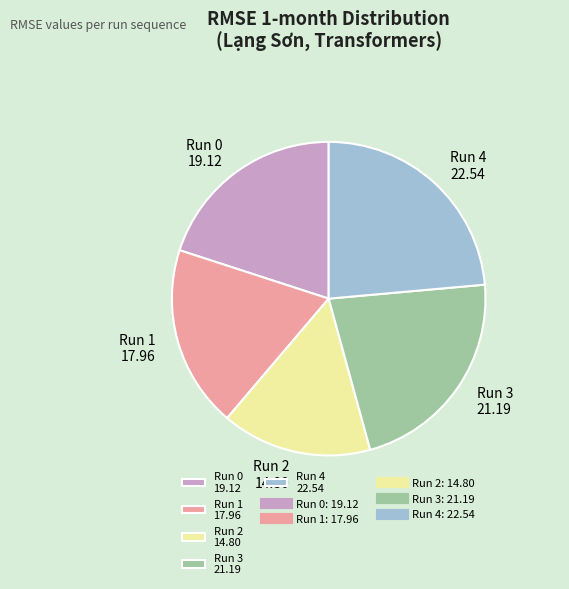

Rank the categories by value from highest to lowest.

Run 4, Run 3, Run 0, Run 1, Run 2